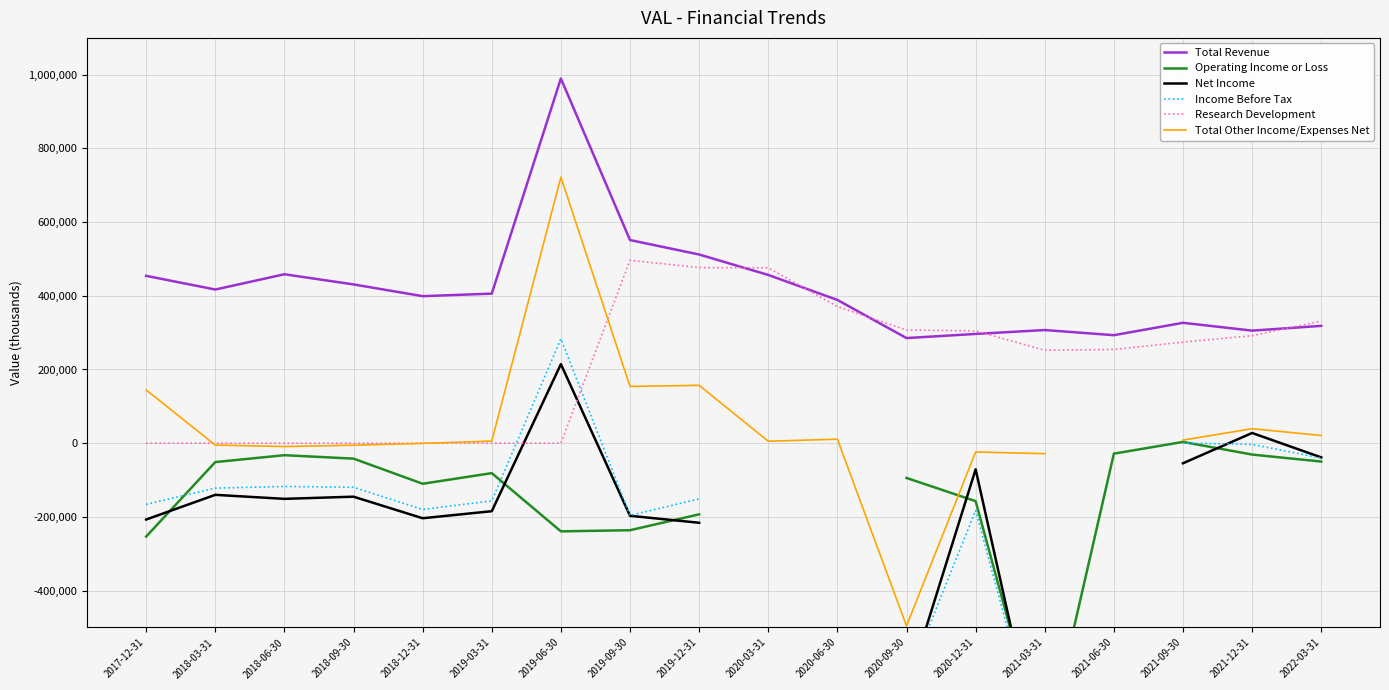

Does the chart have visible grid lines?

Yes